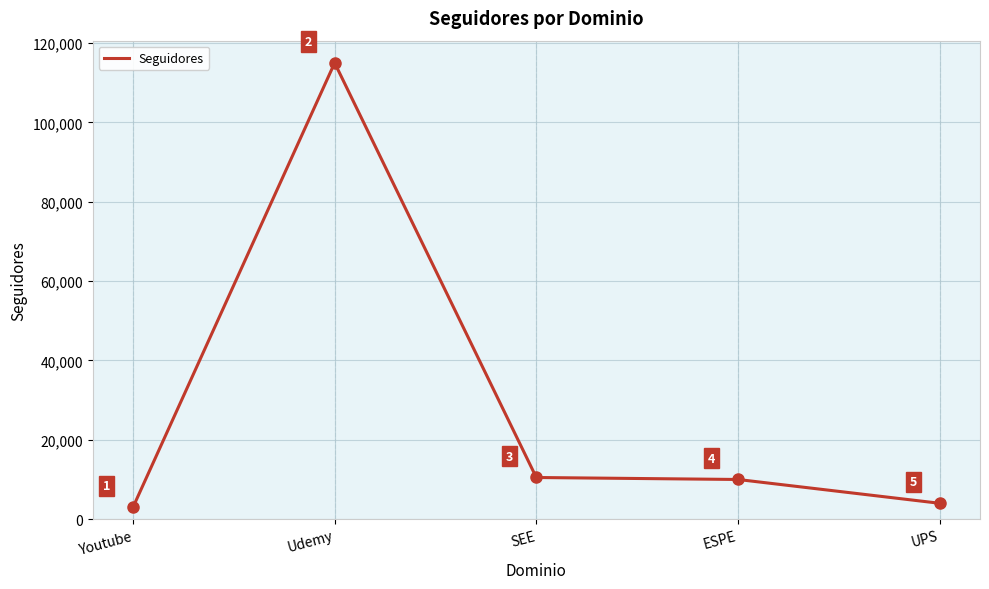

At which label does the data first exceed 10000?

Udemy